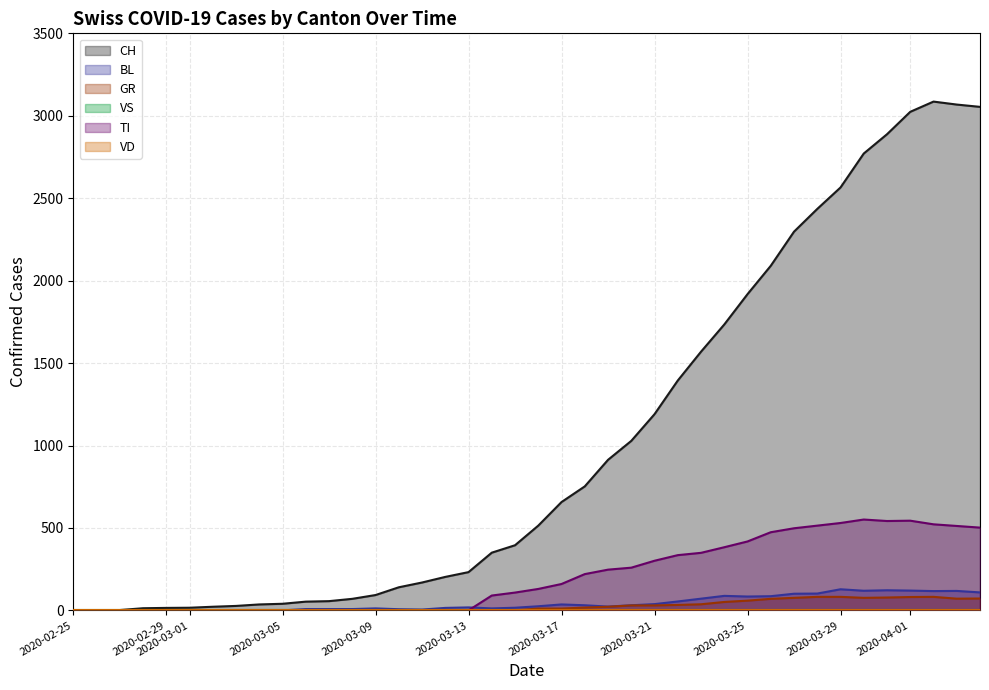

How many positive values does the BL series have?

30